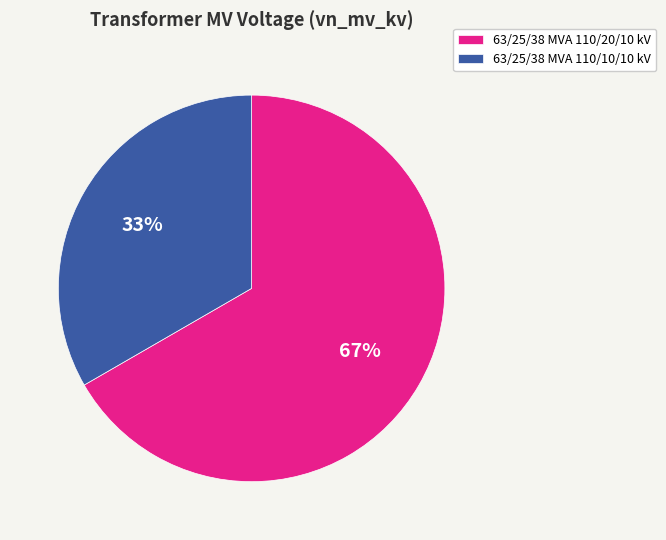

Which slice is the largest?

63/25/38 MVA 110/20/10 kV